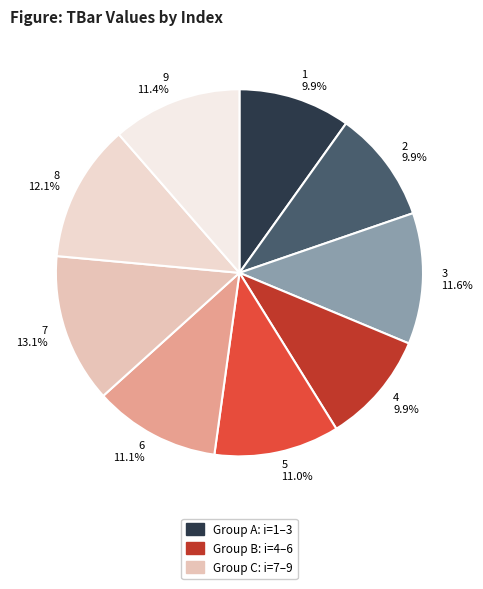

Do 4 9.9% and 9 11.4% together represent more than half of the pie?

No